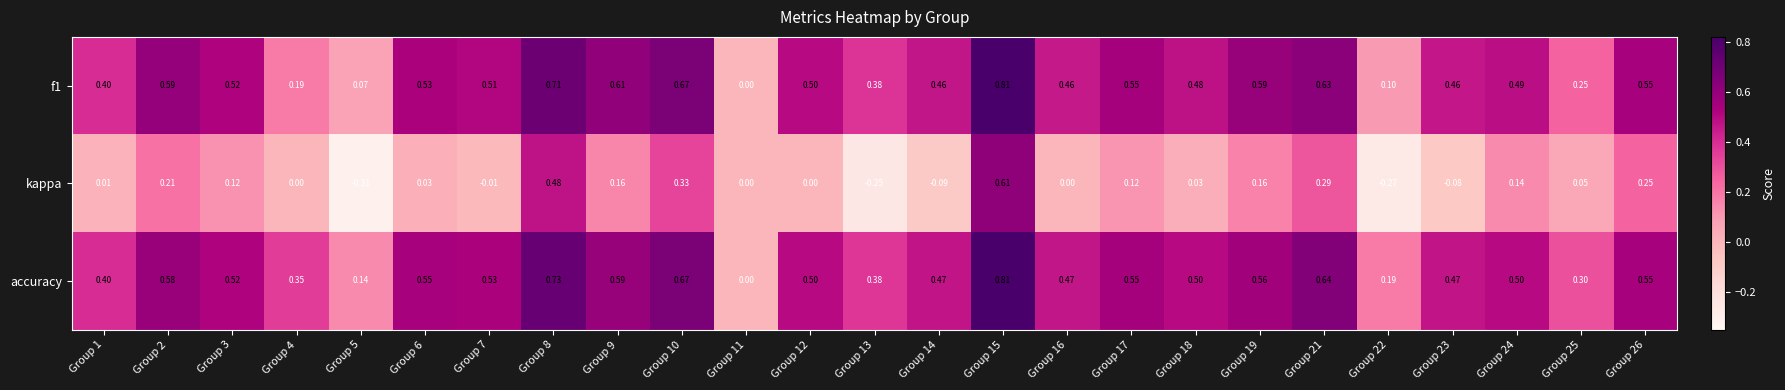

Which series has the largest total across all categories?

accuracy